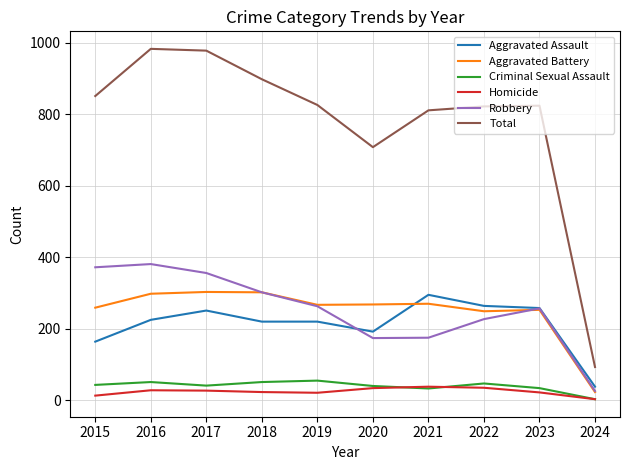

How many categories are shown in the chart?

10